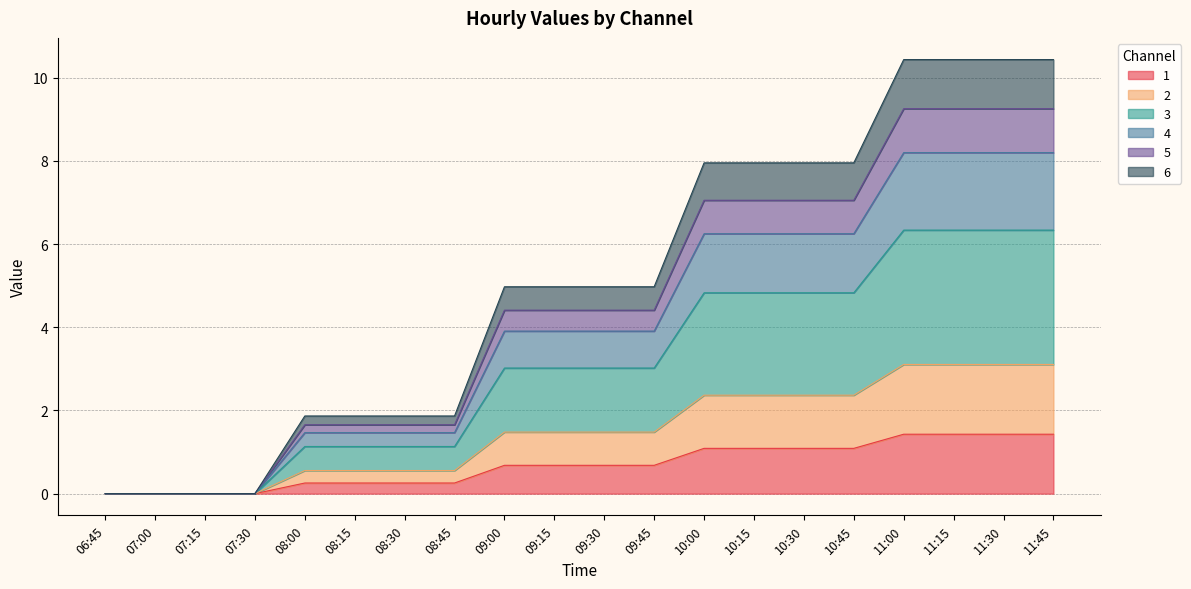

What is the total value across all series at 10:00?

8.0